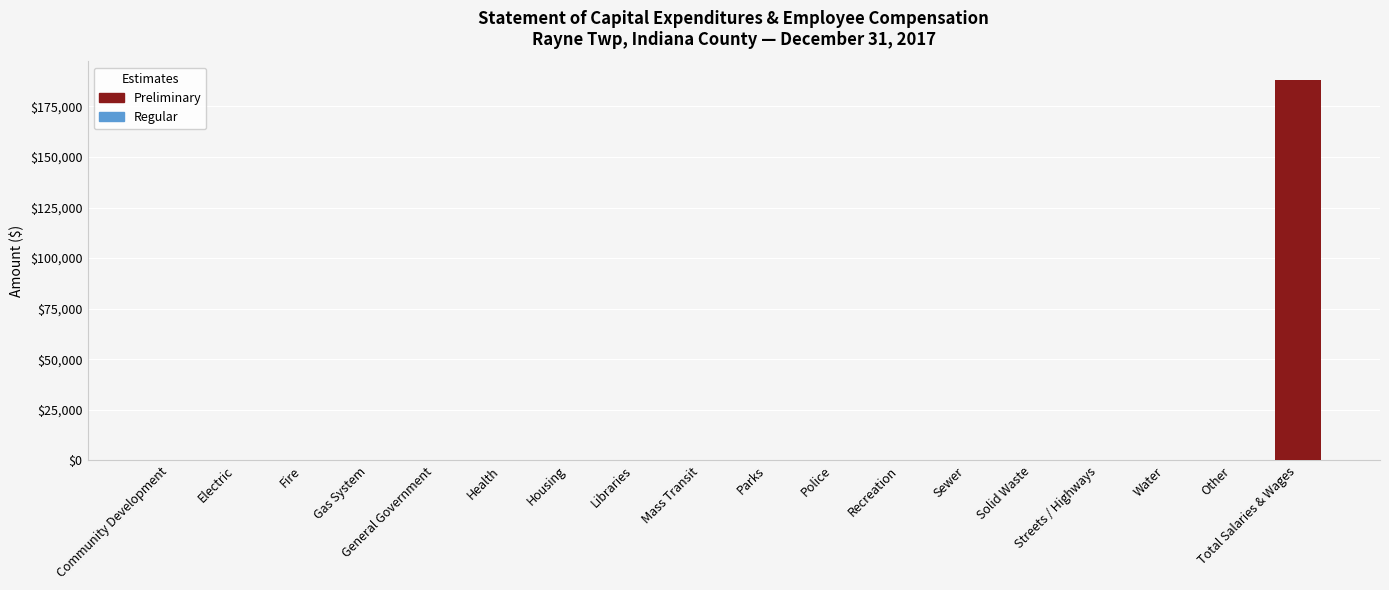

True or false: the data shows 0 at Police.

True